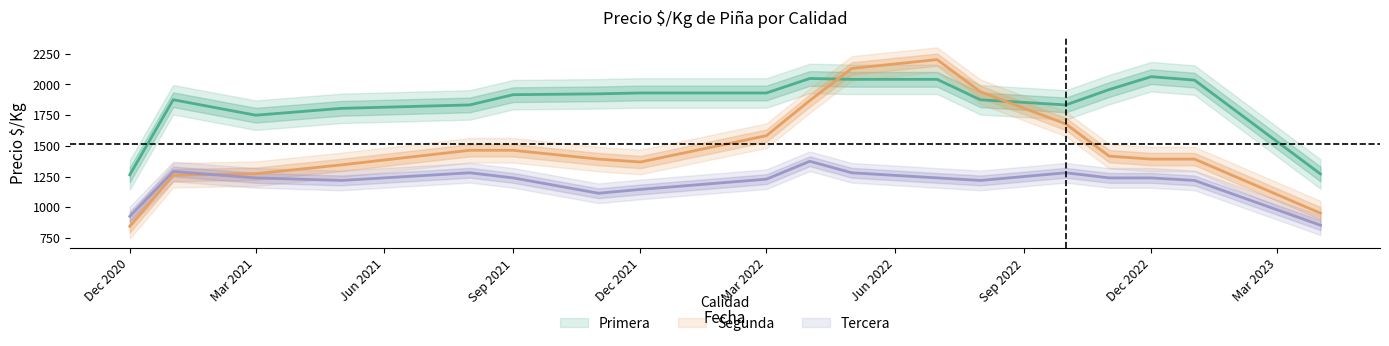

How many interior local valleys does the Segunda series have?

2